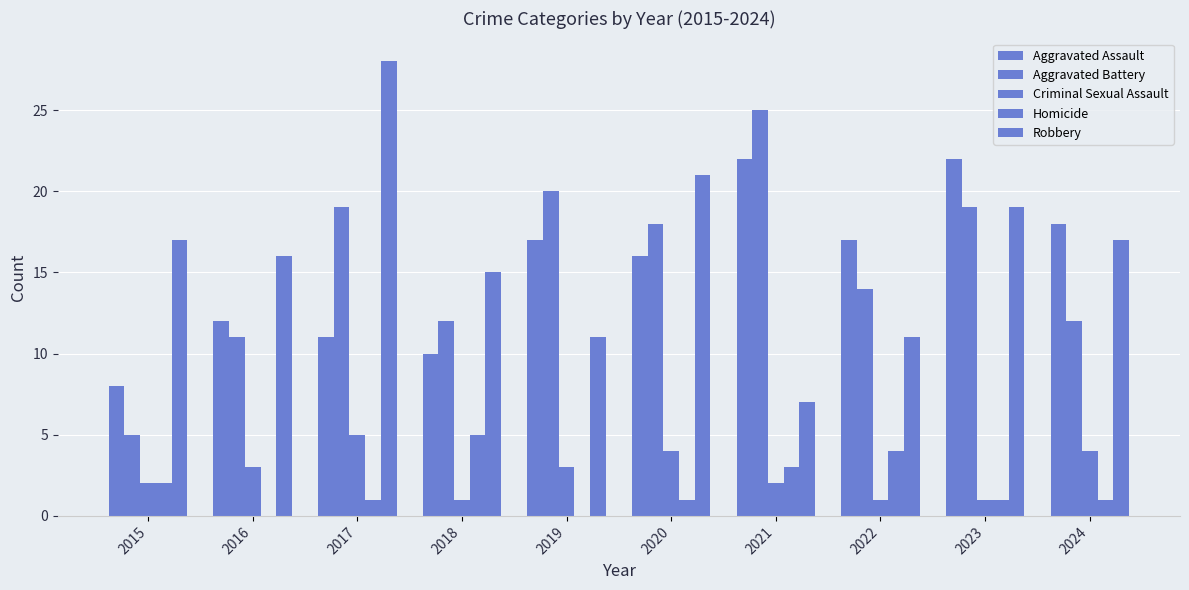

How many groups of bars are there?

10